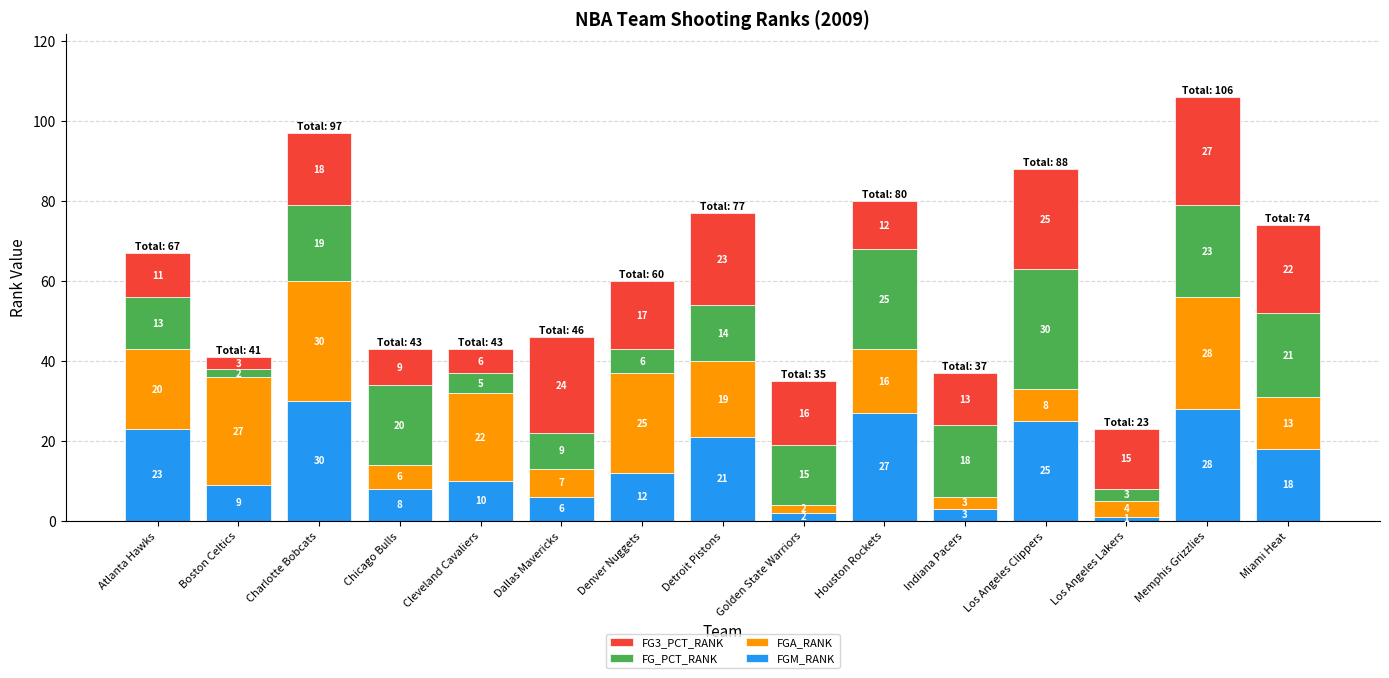

Rank the categories by FGM_RANK value from highest to lowest.

Charlotte Bobcats, Memphis Grizzlies, Houston Rockets, Los Angeles Clippers, Atlanta Hawks, Detroit Pistons, Miami Heat, Denver Nuggets, Cleveland Cavaliers, Boston Celtics, Chicago Bulls, Dallas Mavericks, Indiana Pacers, Golden State Warriors, Los Angeles Lakers